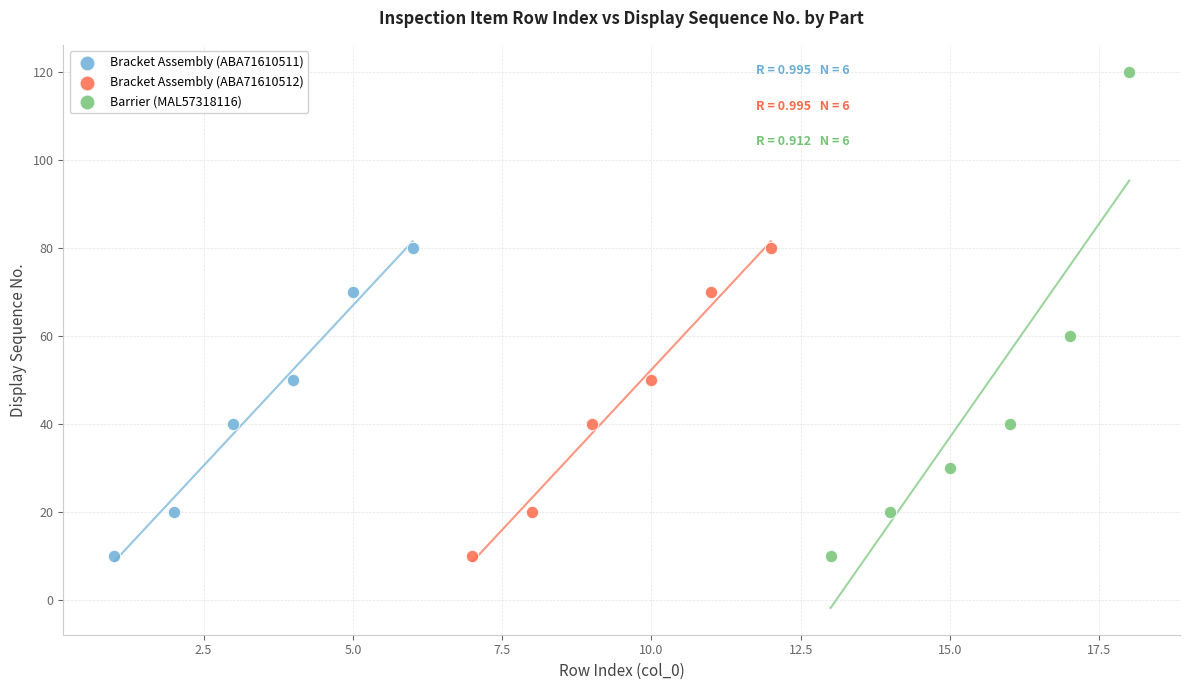

Which series contains the highest Y value?

Barrier (MAL57318116)